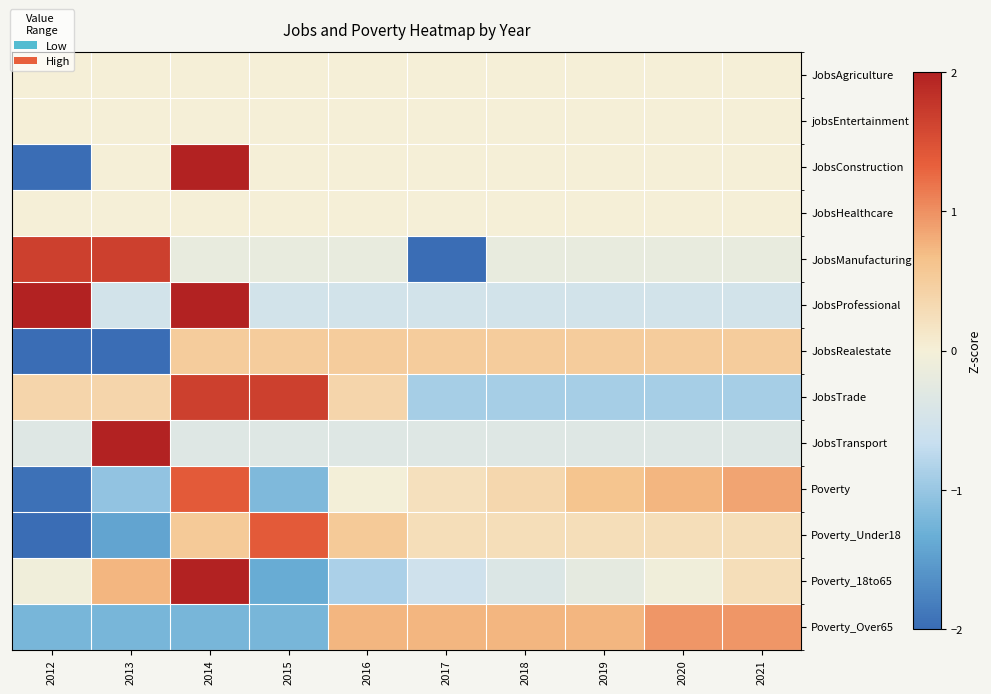

Reading left to right, extract all data points from this chart.

JobsAgriculture: 2012=0.0	2013=0.0	2014=0.0	2015=0.0	2016=0.0	2017=0.0	2018=0.0	2019=0.0	2020=0.0	2021=0.0
jobsEntertainment: 2012=0.0	2013=0.0	2014=0.0	2015=0.0	2016=0.0	2017=0.0	2018=0.0	2019=0.0	2020=0.0	2021=0.0
JobsConstruction: 2012=-2.2	2013=0.0	2014=2.2	2015=0.0	2016=0.0	2017=0.0	2018=0.0	2019=0.0	2020=0.0	2021=0.0
JobsHealthcare: 2012=0.0	2013=0.0	2014=0.0	2015=0.0	2016=0.0	2017=0.0	2018=0.0	2019=0.0	2020=0.0	2021=0.0
JobsManufacturing: 2012=1.7	2013=1.7	2014=-0.2	2015=-0.2	2016=-0.2	2017=-2.0	2018=-0.2	2019=-0.2	2020=-0.2	2021=-0.2
JobsProfessional: 2012=2.0	2013=-0.5	2014=2.0	2015=-0.5	2016=-0.5	2017=-0.5	2018=-0.5	2019=-0.5	2020=-0.5	2021=-0.5
JobsRealestate: 2012=-2.0	2013=-2.0	2014=0.5	2015=0.5	2016=0.5	2017=0.5	2018=0.5	2019=0.5	2020=0.5	2021=0.5
JobsTrade: 2012=0.4	2013=0.4	2014=1.7	2015=1.7	2016=0.4	2017=-0.9	2018=-0.9	2019=-0.9	2020=-0.9	2021=-0.9
JobsTransport: 2012=-0.3	2013=3.0	2014=-0.3	2015=-0.3	2016=-0.3	2017=-0.3	2018=-0.3	2019=-0.3	2020=-0.3	2021=-0.3
Poverty: 2012=-1.9	2013=-1.0	2014=1.4	2015=-1.2	2016=-0.0	2017=0.2	2018=0.4	2019=0.6	2020=0.7	2021=0.9
Poverty_Under18: 2012=-2.3	2013=-1.4	2014=0.5	2015=1.4	2016=0.5	2017=0.3	2018=0.3	2019=0.3	2020=0.3	2021=0.3
Poverty_18to65: 2012=-0.1	2013=0.7	2014=2.5	2015=-1.4	2016=-0.9	2017=-0.5	2018=-0.4	2019=-0.2	2020=-0.1	2021=0.3
Poverty_Over65: 2012=-1.2	2013=-1.2	2014=-1.2	2015=-1.2	2016=0.7	2017=0.7	2018=0.7	2019=0.7	2020=1.0	2021=1.0